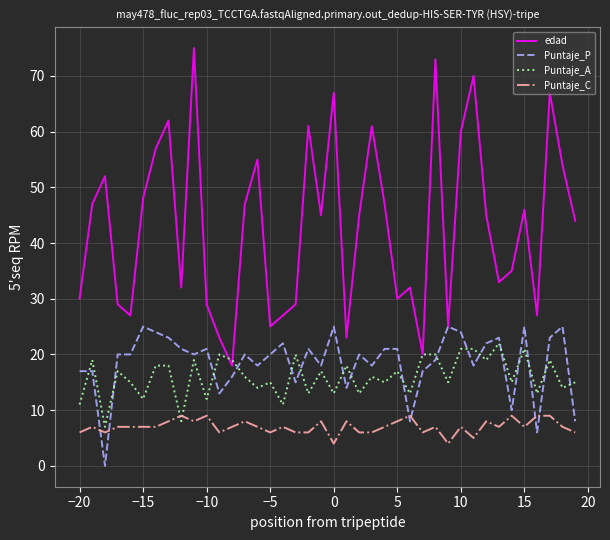

What is the average value of the Puntaje_C series?

7